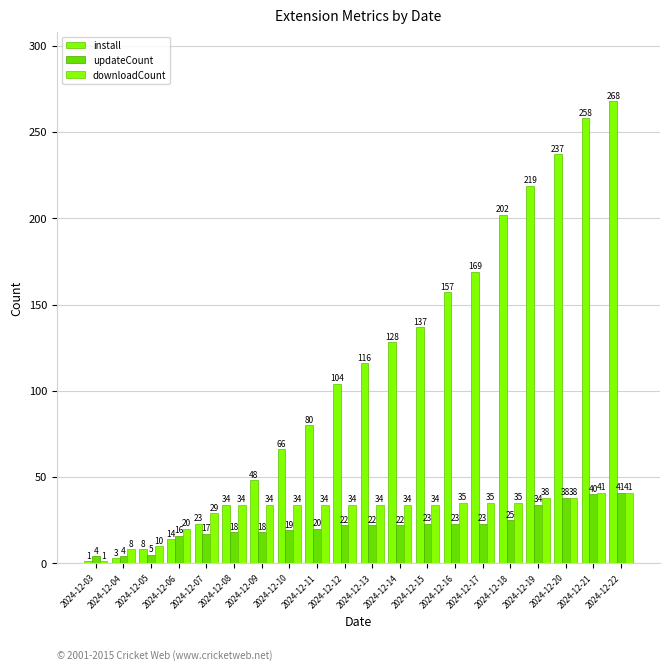

At how many categories does at least one series exceed 153?

7